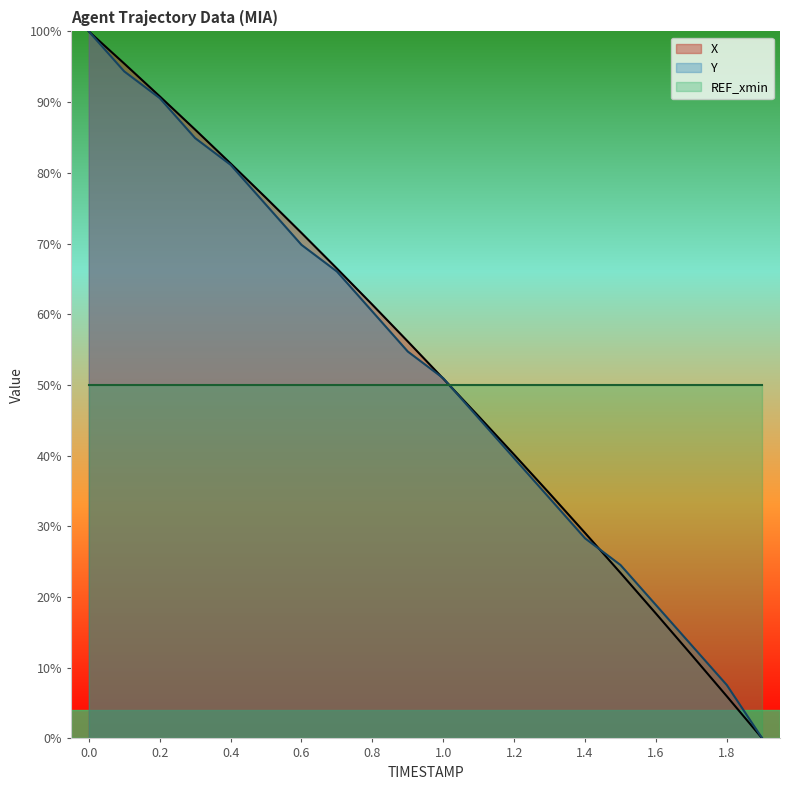

What are all the series names shown in the legend?

X, Y, REF_xmin